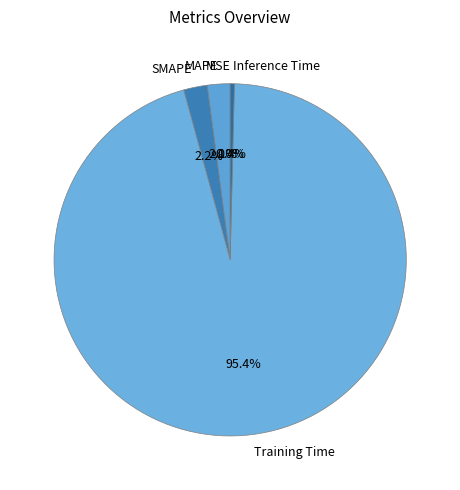

Which category accounts for the majority?

Training Time